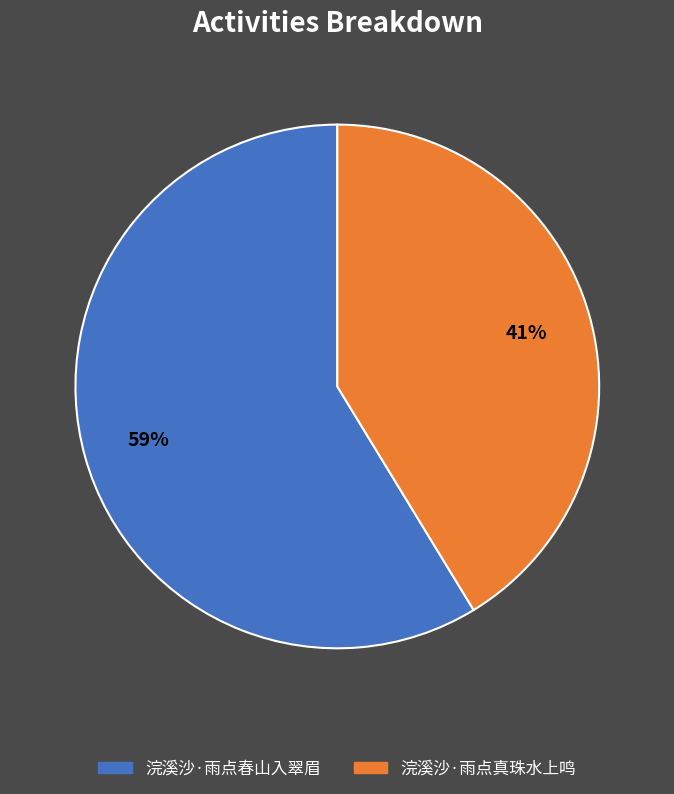

To the nearest percent, what percentage of the pie is 浣溪沙·雨点真珠水上鸣?

41%